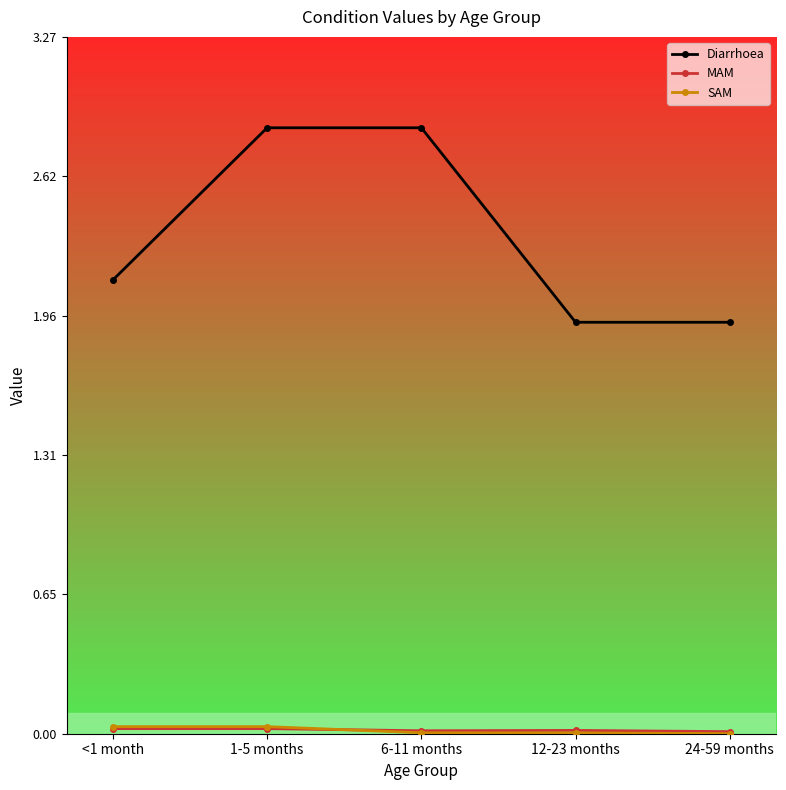

At how many categories does at least one series exceed 1?

5